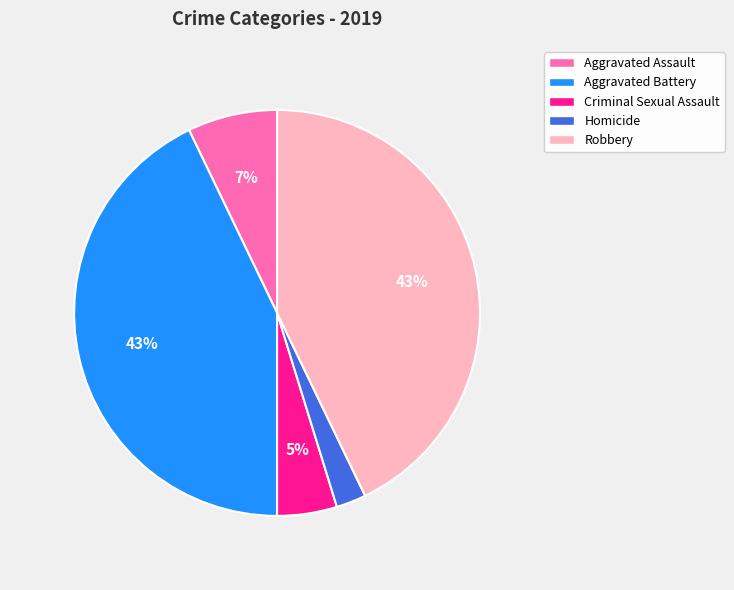

To the nearest percent, what is the combined percentage of Homicide and Criminal Sexual Assault?

7%